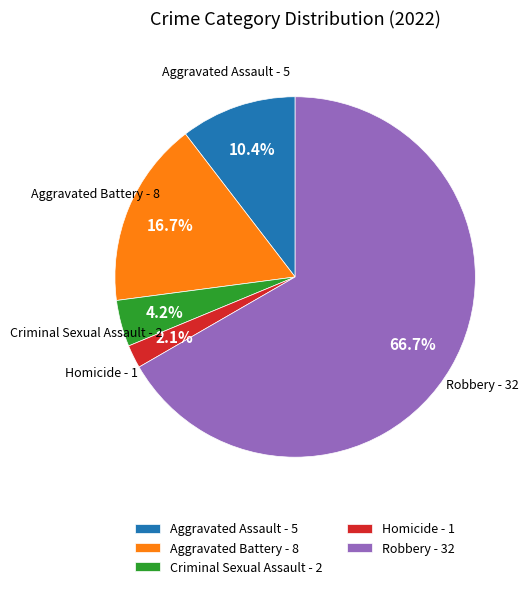

Rank the categories by value from highest to lowest.

Robbery, Aggravated Battery, Aggravated Assault, Criminal Sexual Assault, Homicide